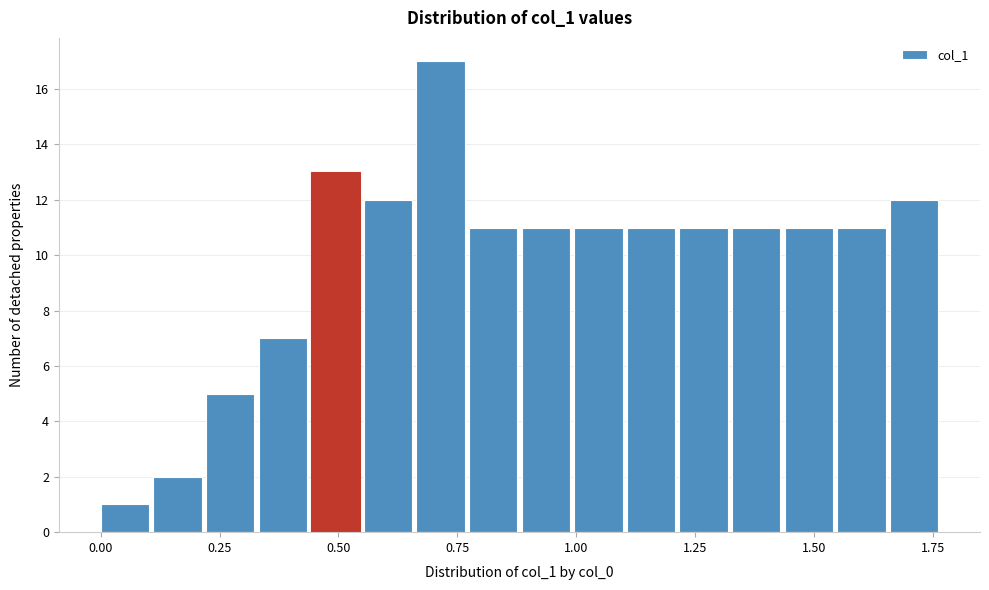

Around what value on the x-axis is the tallest bar? Give the approximate position of its centre, as read against the axis.

0.70